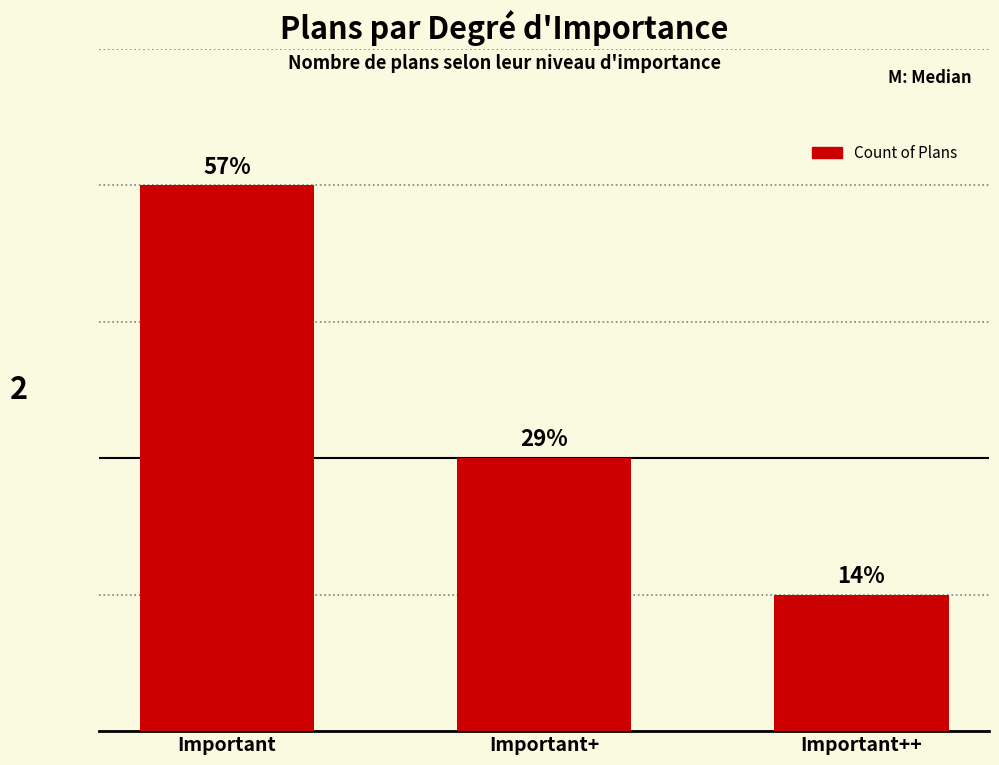

Does the chart contain any negative values?

No